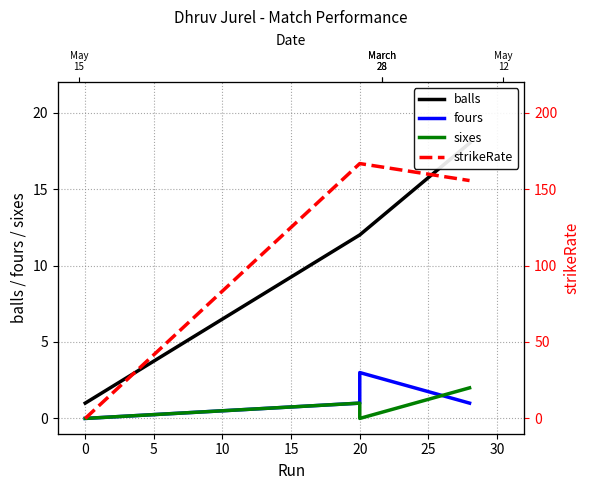

What is the lowest value of the balls series?

1.0